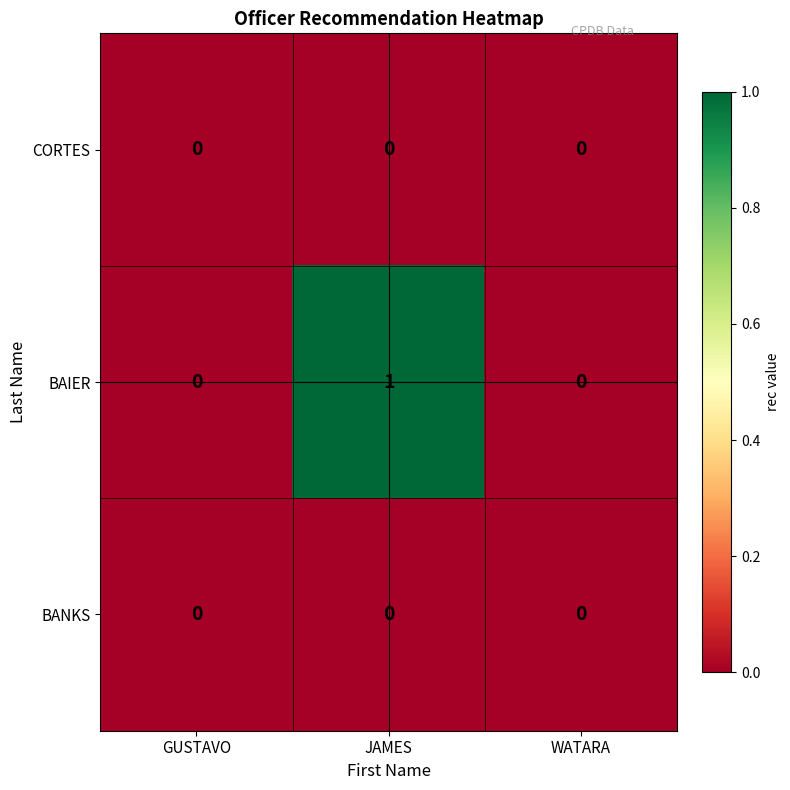

Which series has the largest range (max minus min)?

BAIER